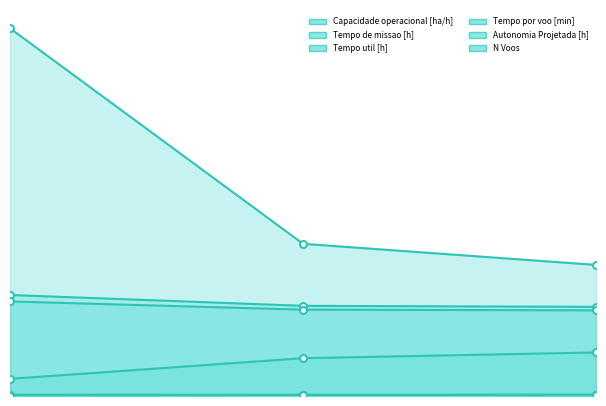

Rank the series at 1 from lowest to highest value.

Autonomia Projetada [h], Capacidade operacional [ha/h], Tempo por voo [min], Tempo util [h], Tempo de missao [h], N Voos